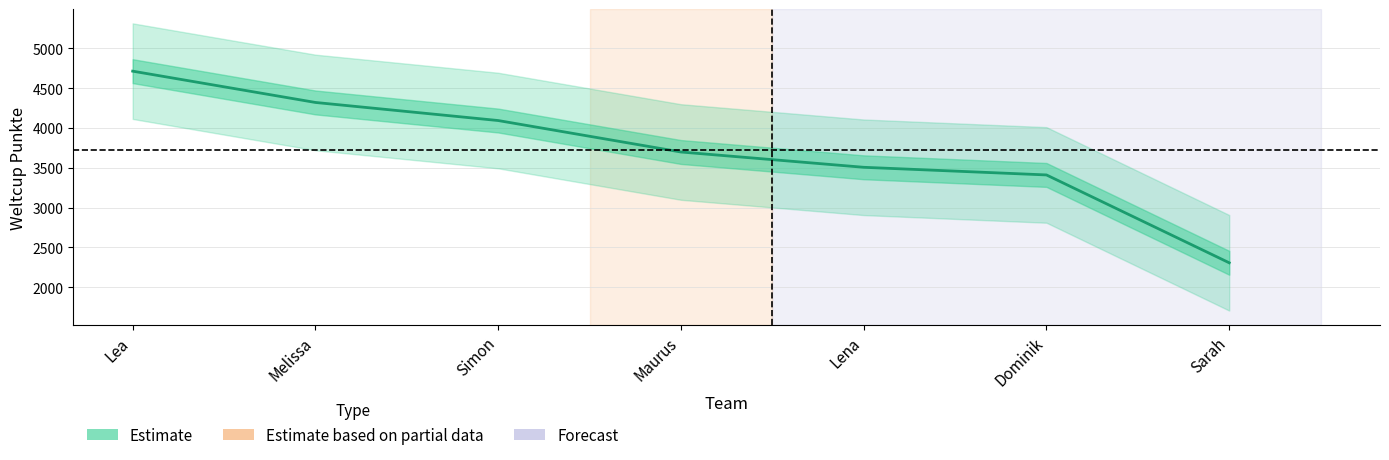

True or false: the data shows 893 at Simon.

False